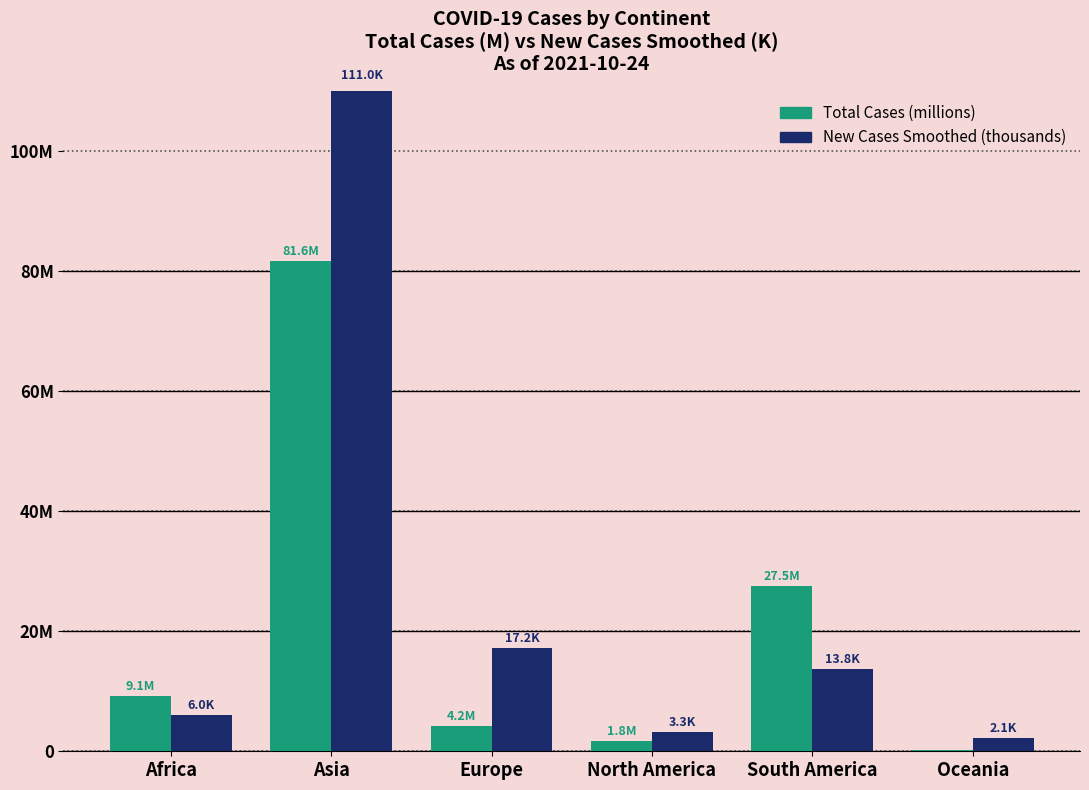

Which series has the widest spread of values?

New Cases Smoothed (thousands)